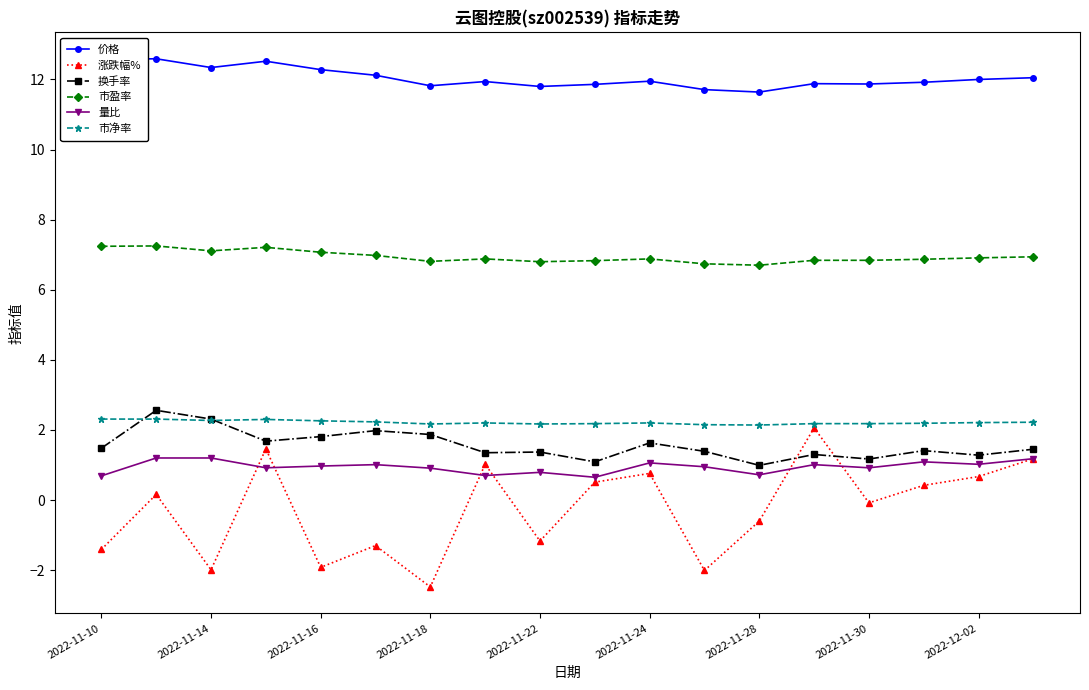

Which series has the largest range (max minus min)?

涨跌幅%